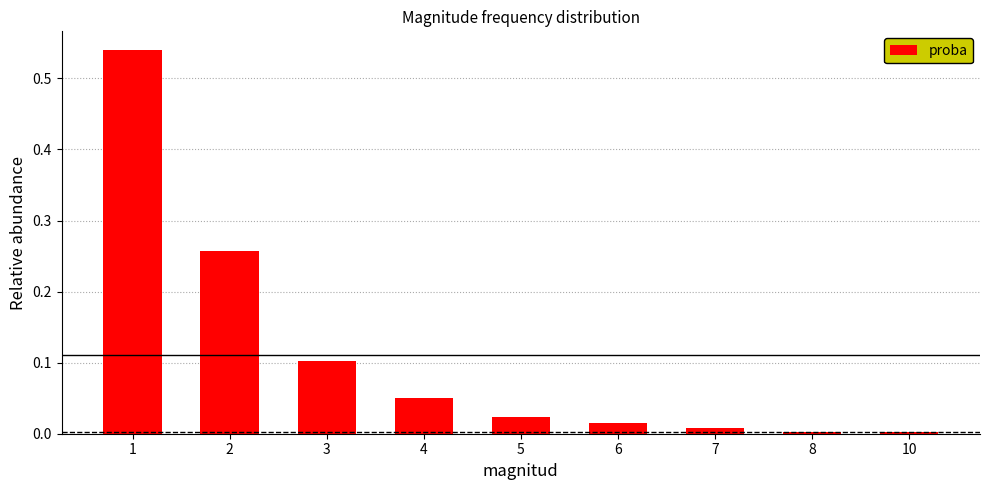

Does the chart contain any negative values?

No